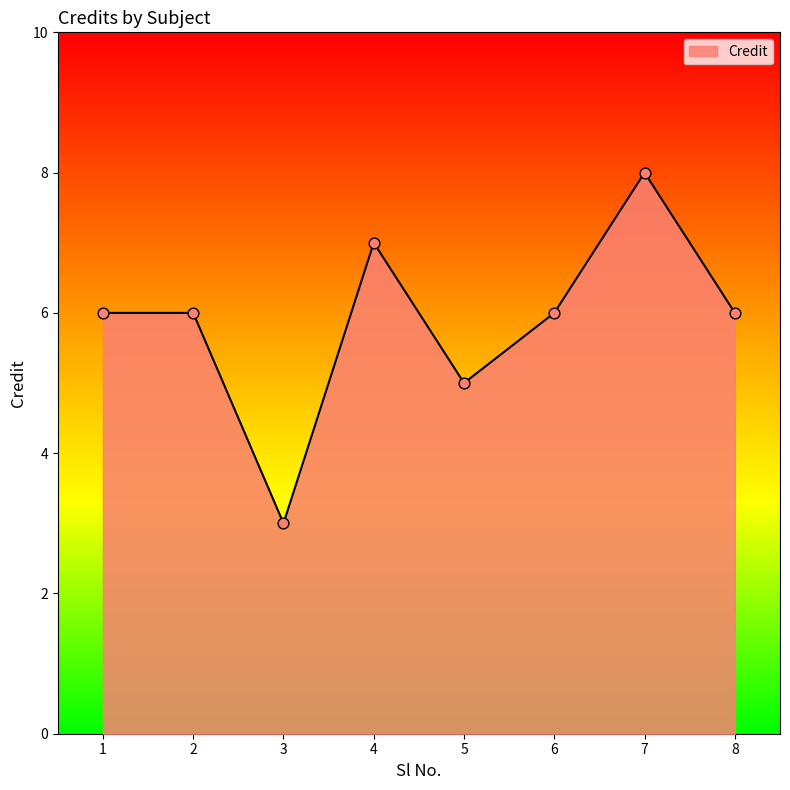

Between 7 and 5, which is larger?

7